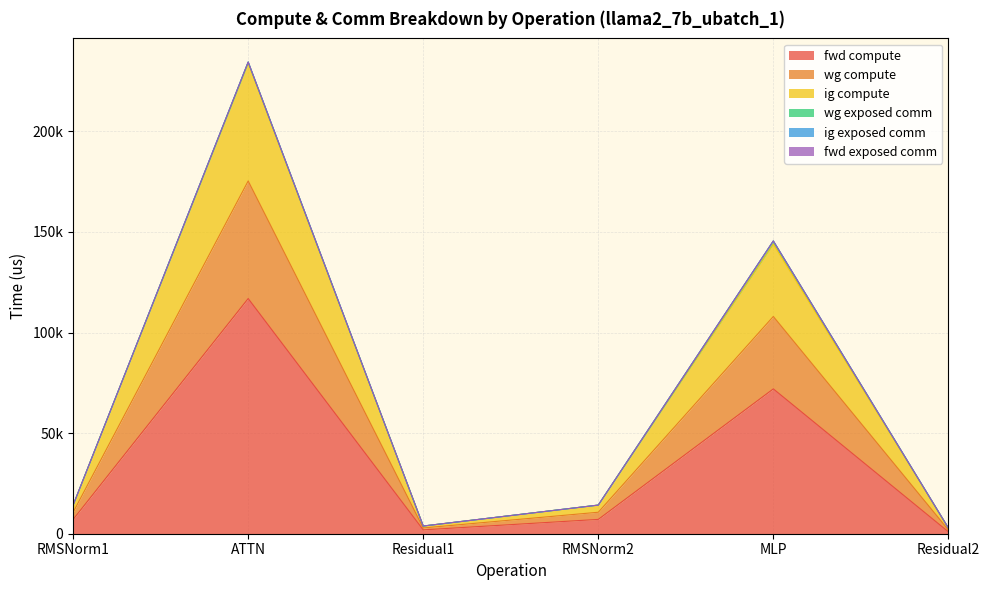

True or false: fwd compute and wg compute cross at least once.

False